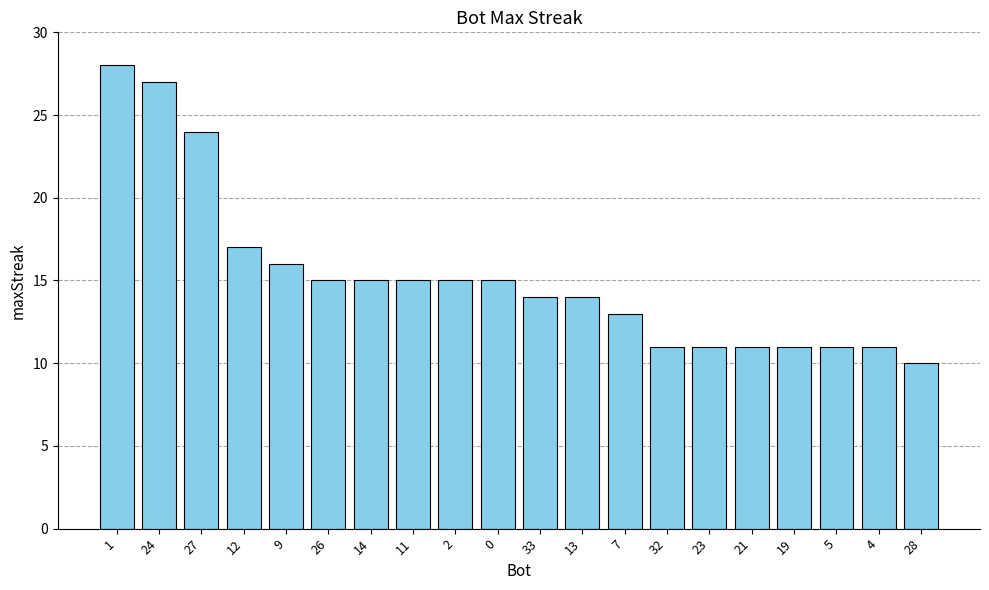

The chart shows a value of 15 at 2. True or false?

True